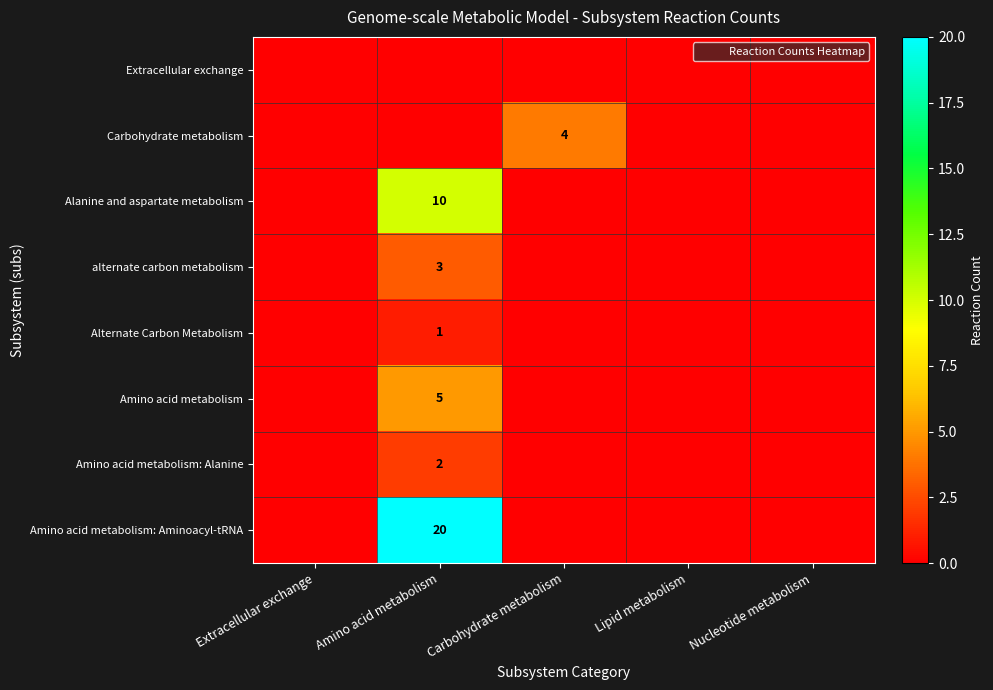

How many alternate carbon metabolism values are between 0 and 1?

4